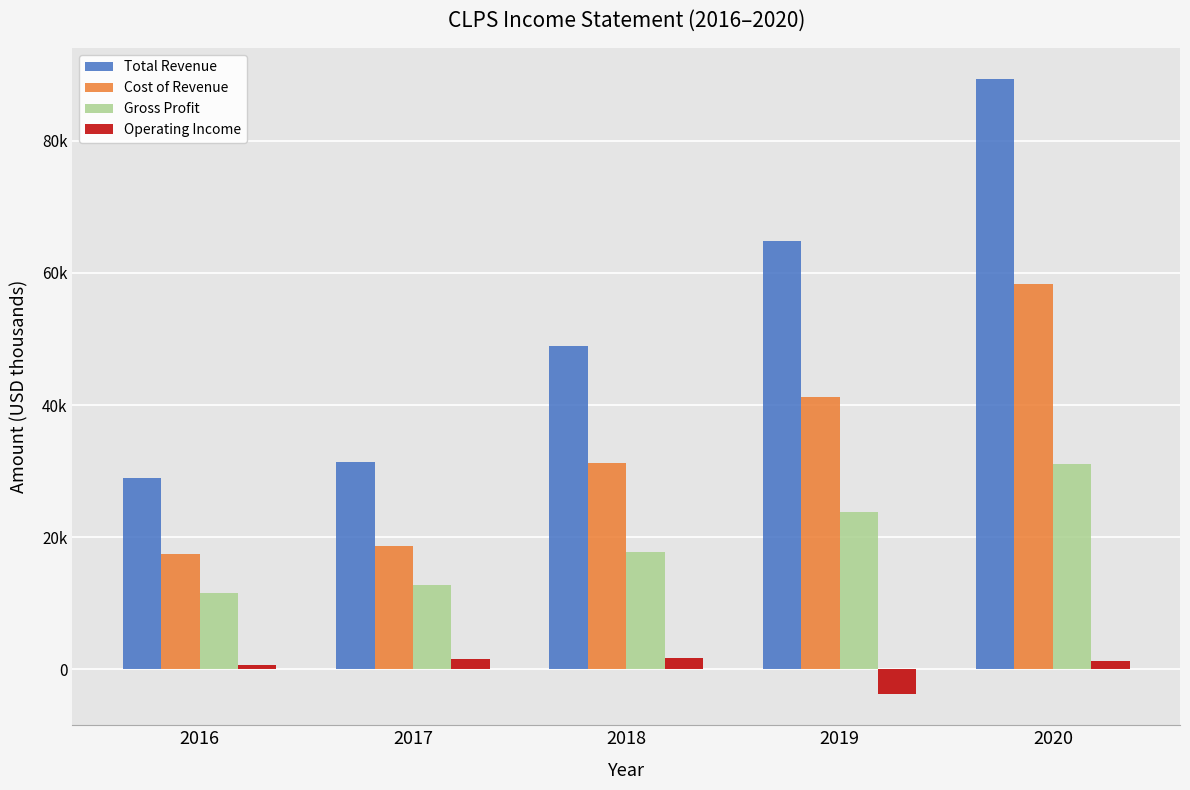

Which series has the largest total across all categories?

Total Revenue